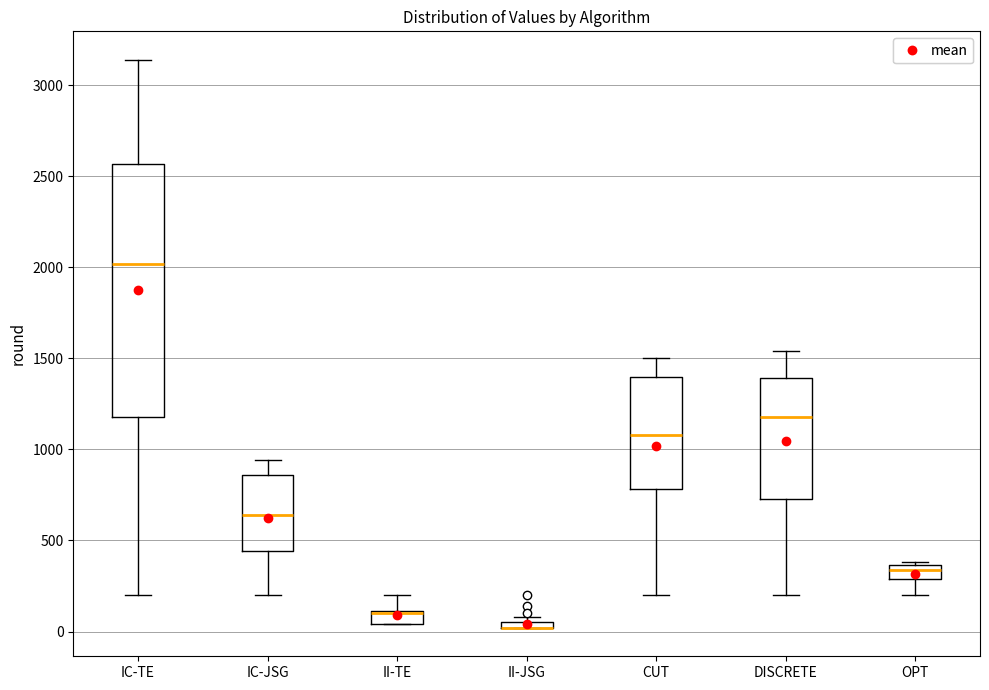

Where does the lower whisker of the box for OPT end on the y-axis? The values are not printed on the chart, so give them approximately, as read against the axis.

200